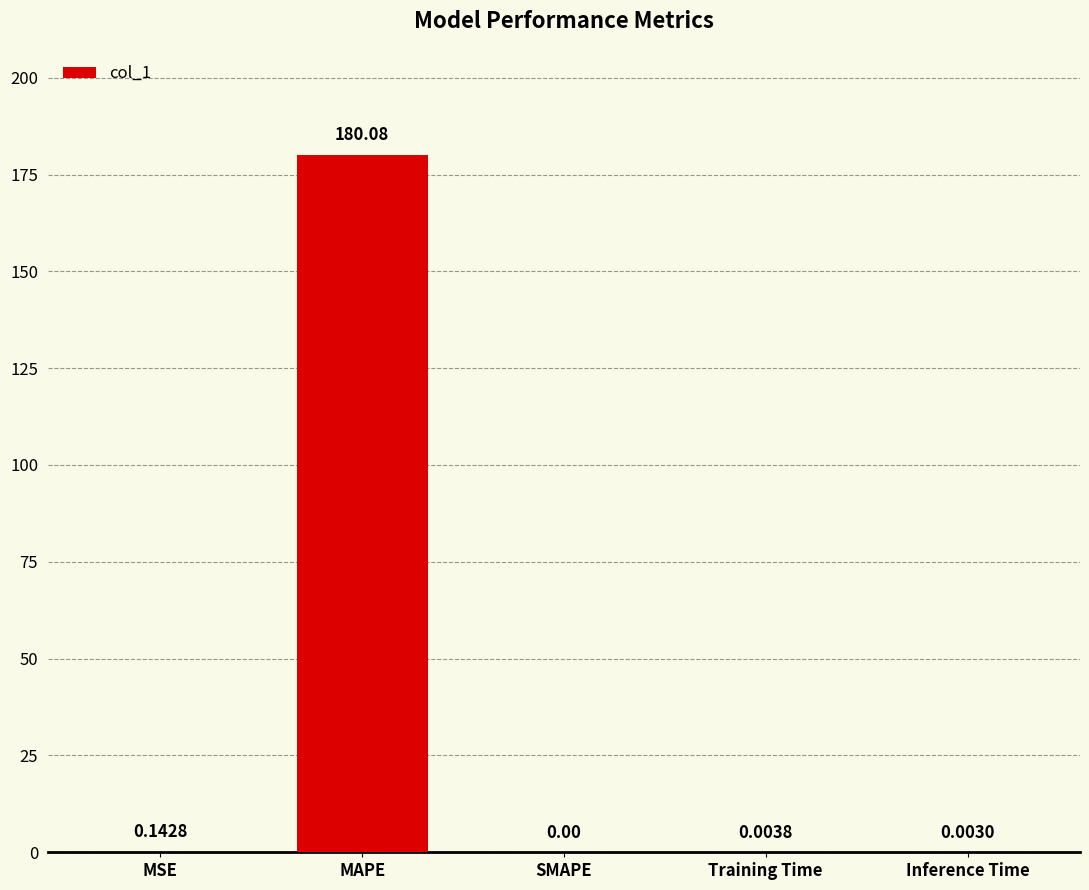

Are the bars horizontal?

No